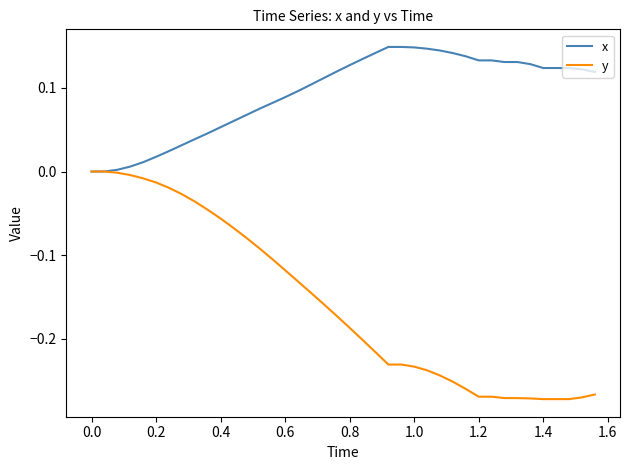

List the series in order of their peak value, highest first.

x, y